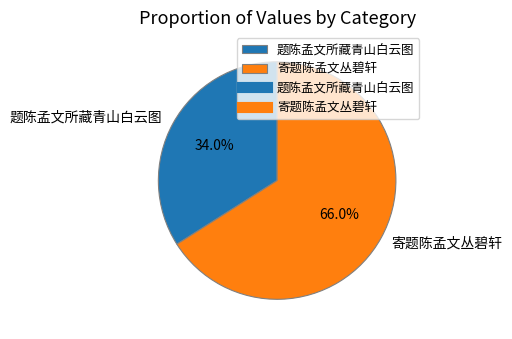

To the nearest percent, what is the combined percentage of 题陈孟文所藏青山白云图 and 寄题陈孟文丛碧轩?

100%